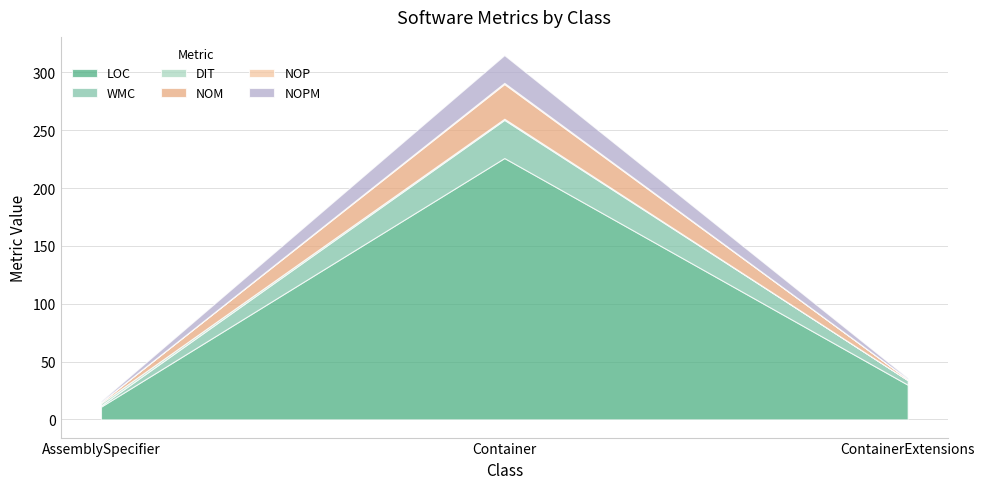

What is the total value across all series at AssemblySpecifier?

16